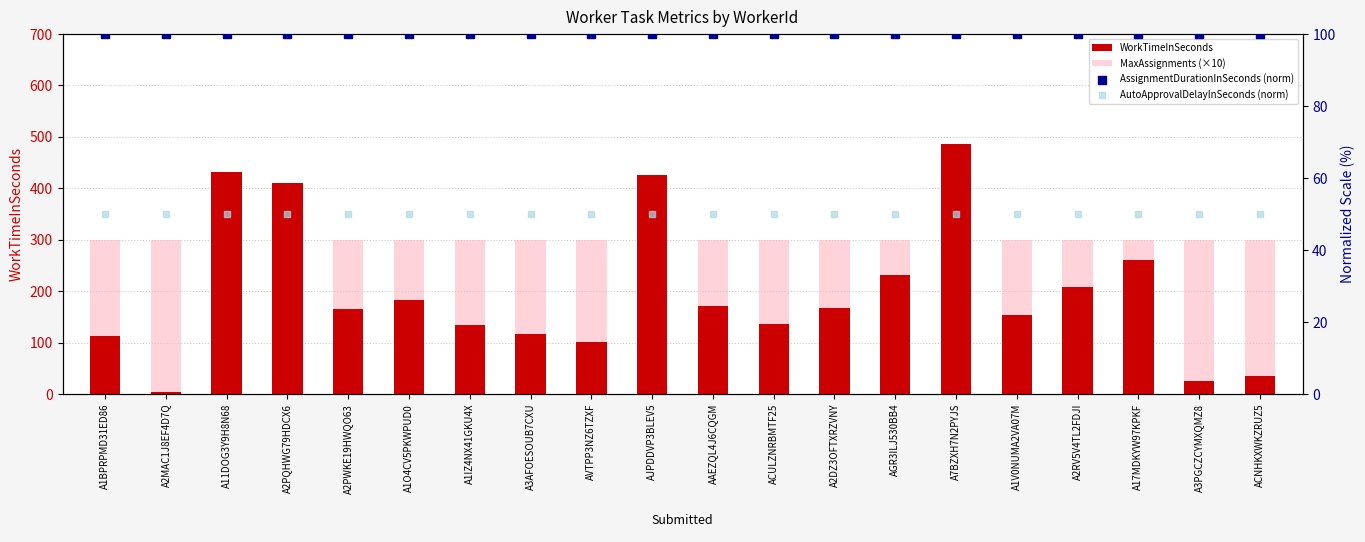

At which category is the sum across all series the highest?

A7BZXH7N2PYJS